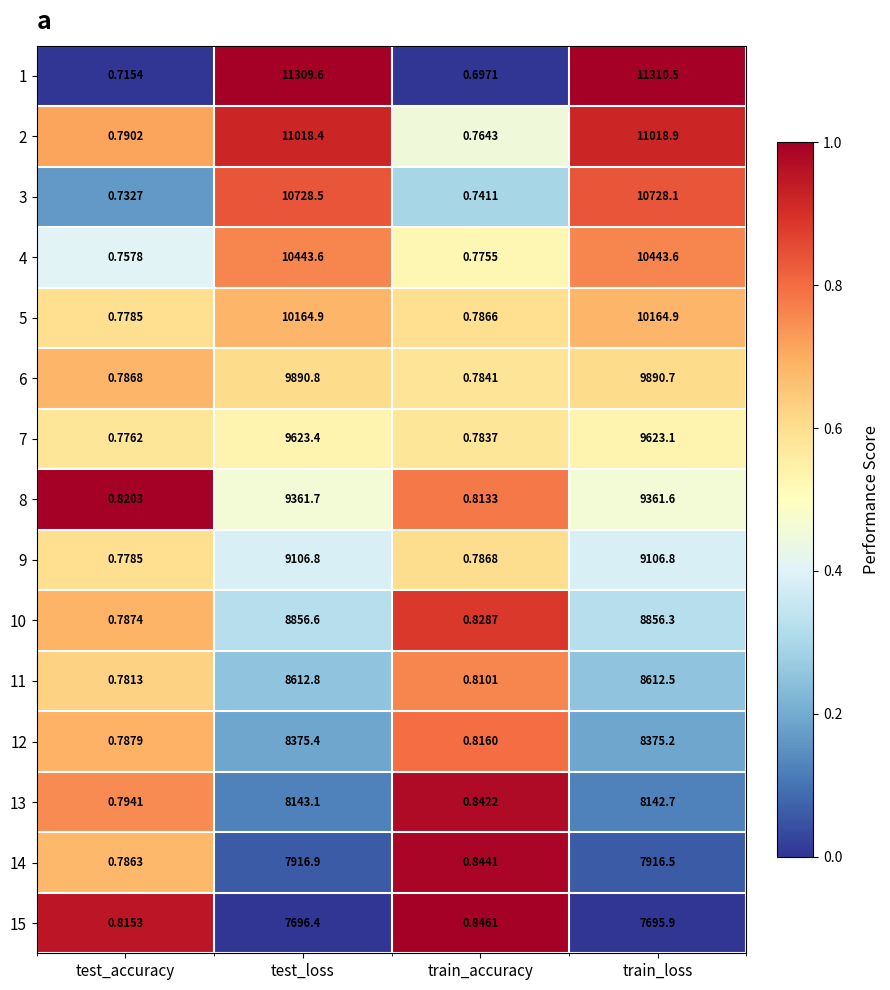

At which label does 9 first exceed 9106?

test_loss